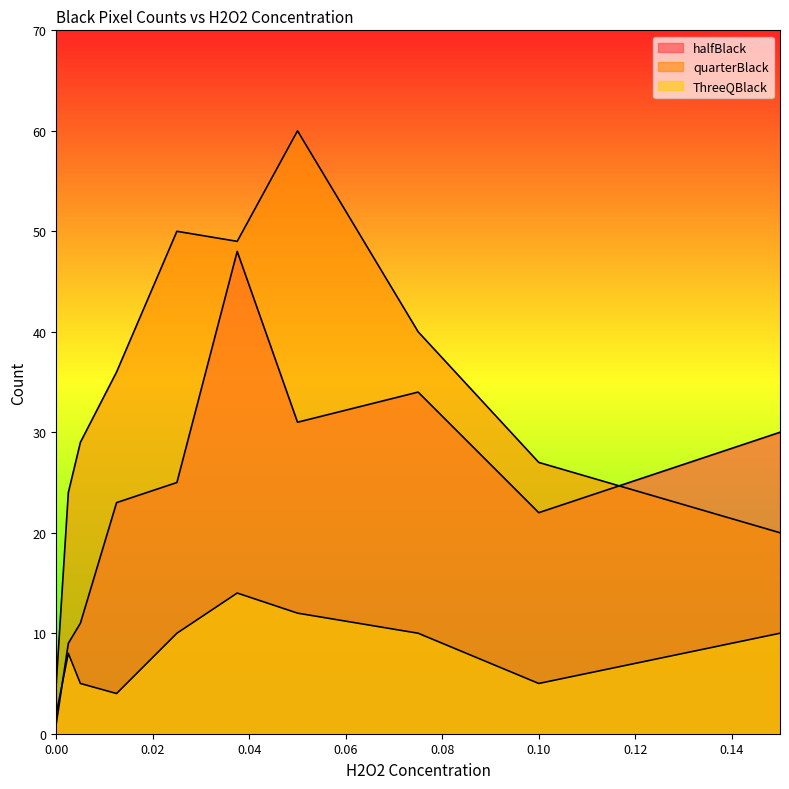

What is the label of the 6th point from the left?

0.0375